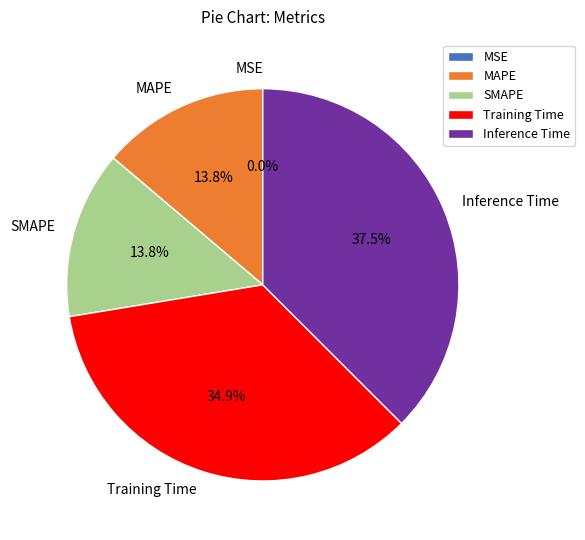

What percentage is NOT represented by MAPE?

86.2%